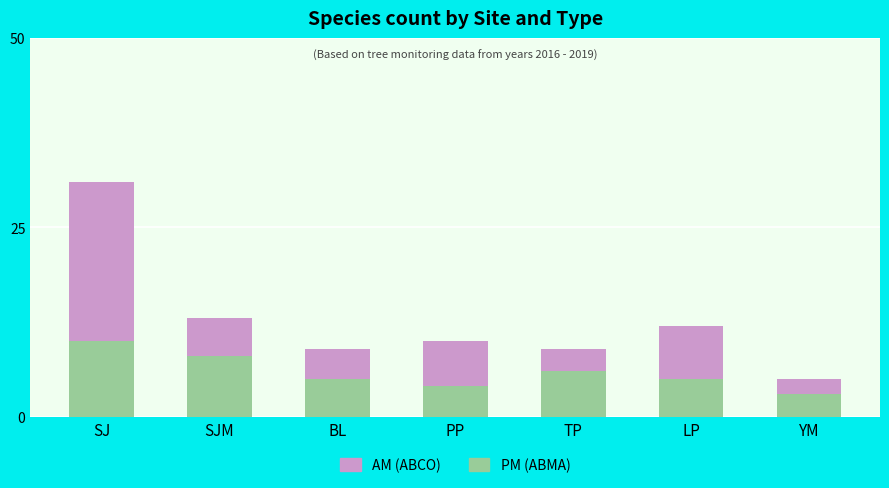

What is the total value across all series at SJ?

31